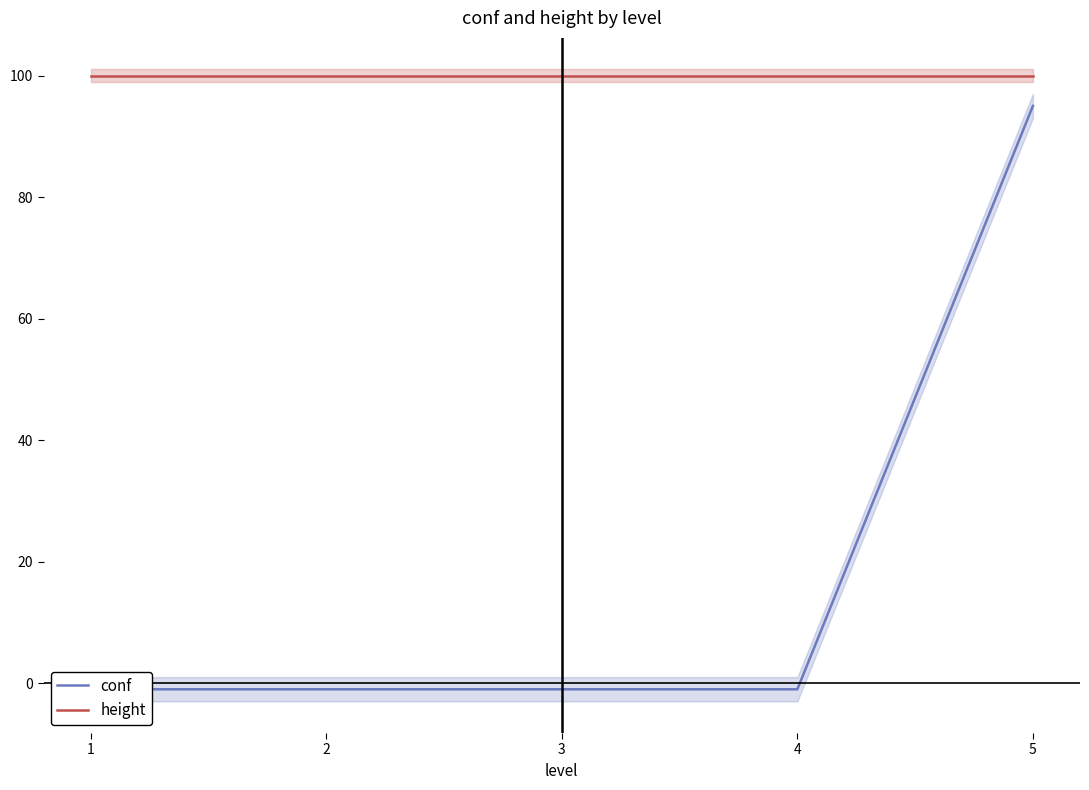

Reading left to right, extract all data points from this chart.

conf: -1	-1	-1	-1	95
height: 100	100	100	100	100